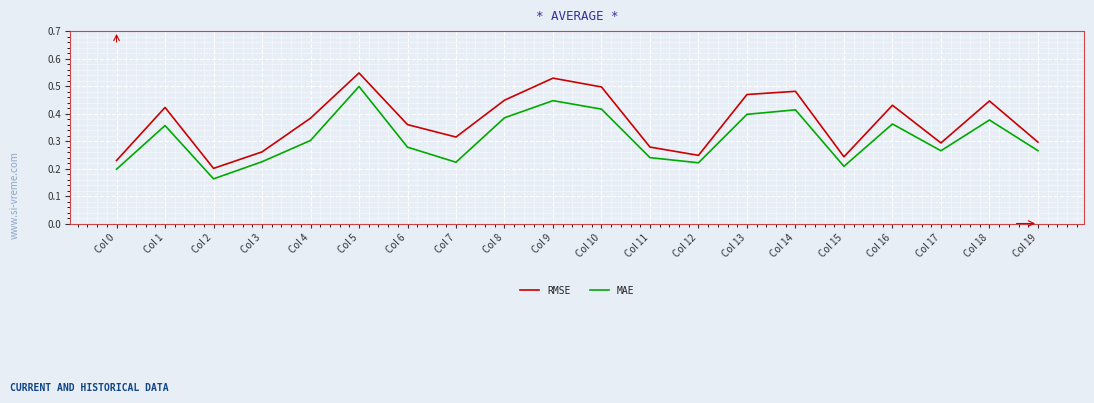

Does the chart have visible grid lines?

Yes